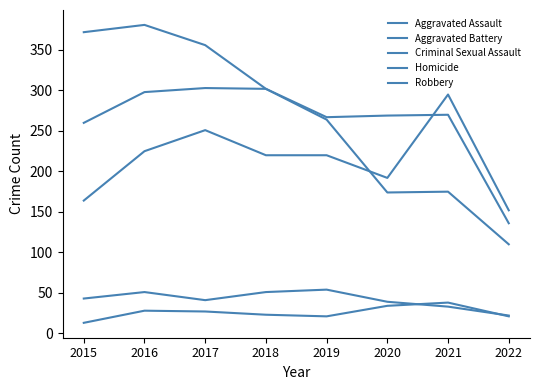

Reading right to left, list all the values displayed in this chart.

Aggravated Assault: 2022=152	2021=295	2020=192	2019=220	2018=220	2017=251	2016=225	2015=164
Aggravated Battery: 2022=136	2021=270	2020=269	2019=267	2018=302	2017=303	2016=298	2015=260
Criminal Sexual Assault: 2022=22	2021=33	2020=39	2019=54	2018=51	2017=41	2016=51	2015=43
Homicide: 2022=21	2021=38	2020=34	2019=21	2018=23	2017=27	2016=28	2015=13
Robbery: 2022=110	2021=175	2020=174	2019=264	2018=302	2017=356	2016=381	2015=372